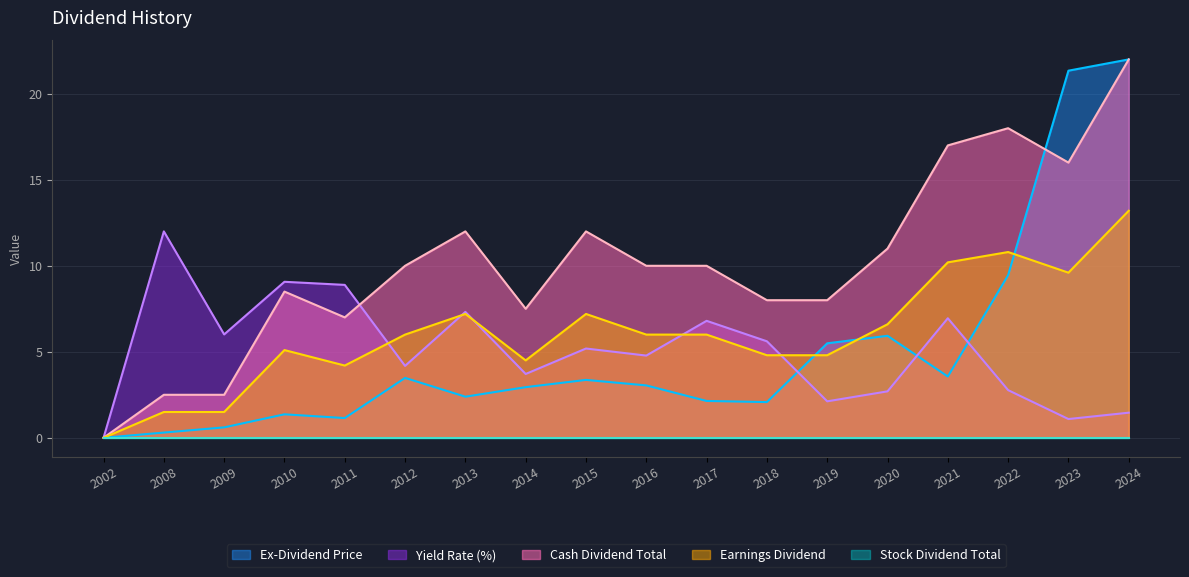

At which category is the sum across all series the highest?

2024